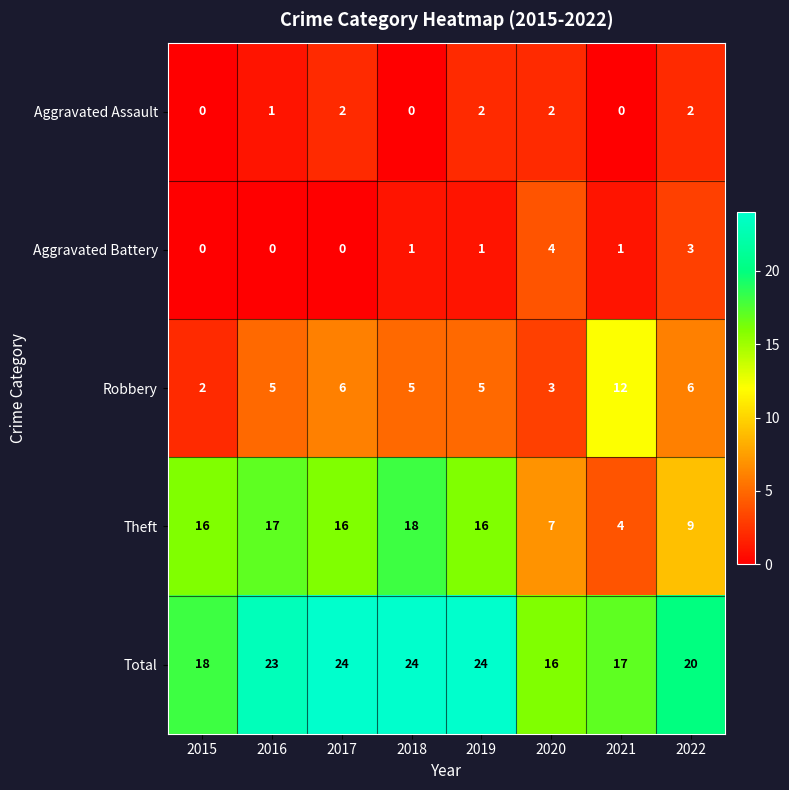

What is the difference between the maximum and minimum values in the Theft series?

14